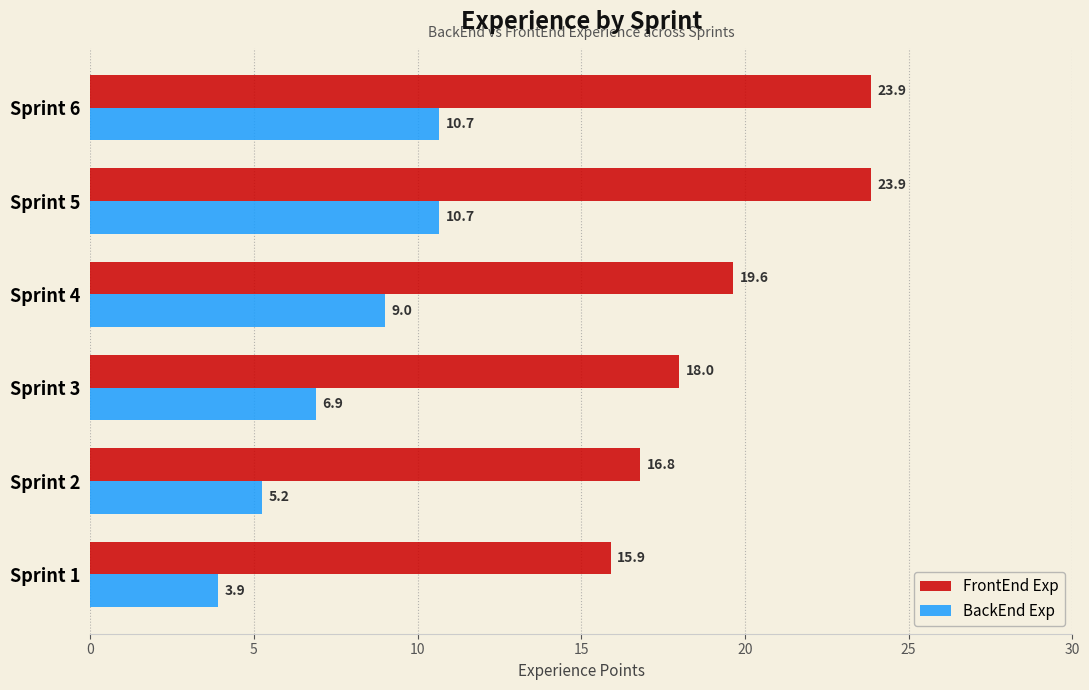

What are all the series names shown in the legend?

FrontEnd Exp, BackEnd Exp